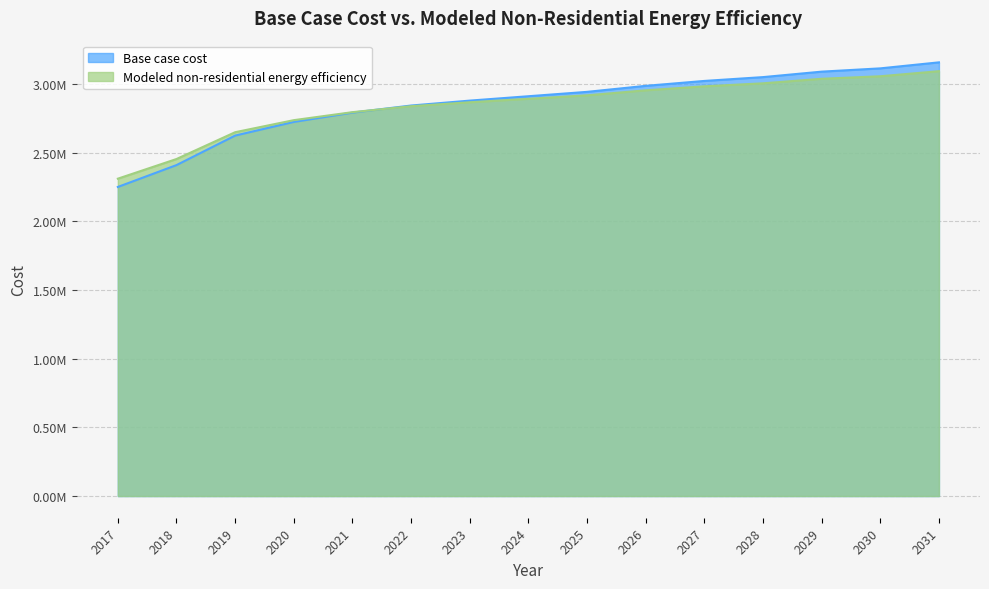

List the series in order of their overall mean, lowest first.

Modeled non-residential energy efficiency, Base case cost